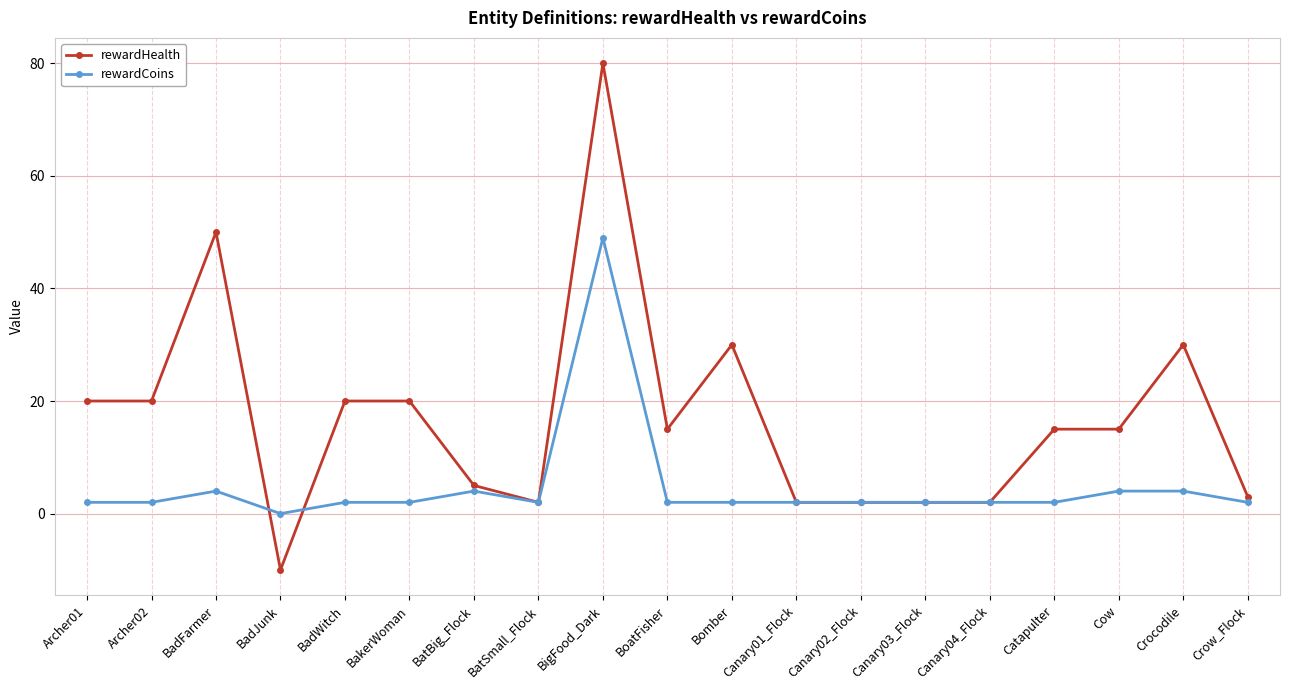

List the series in order of their overall mean, lowest first.

rewardCoins, rewardHealth